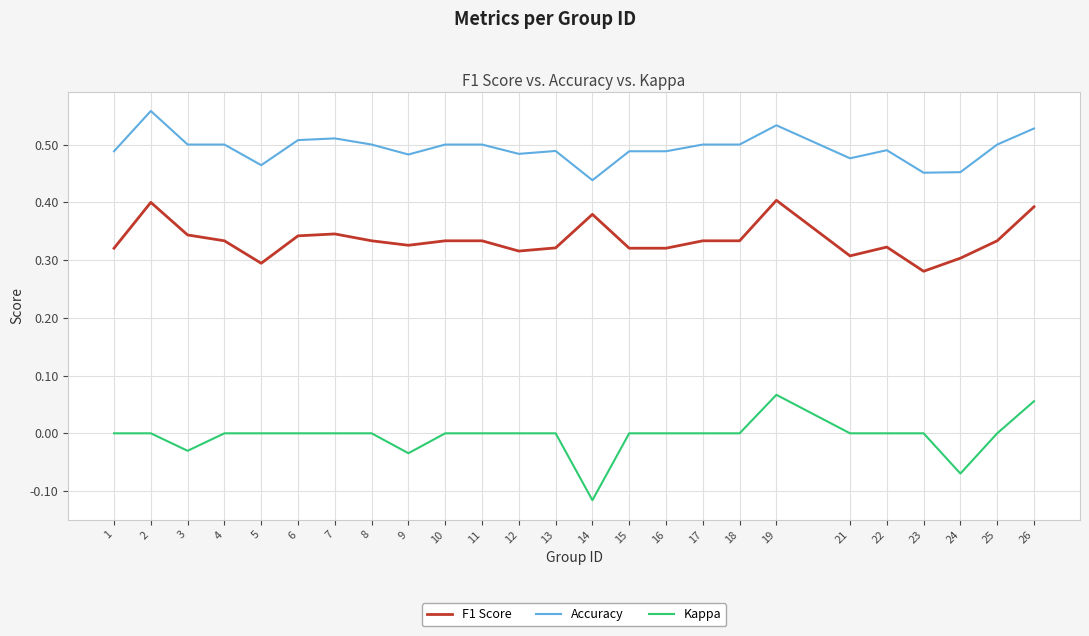

Is it true that Accuracy equals 0.5 at 7?

True